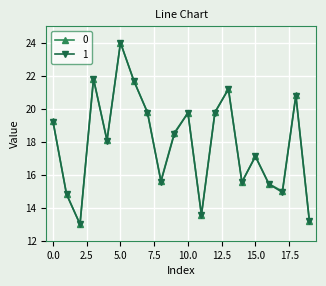

In 1, how many points are higher than both neighbors (excluding endpoints)?

6